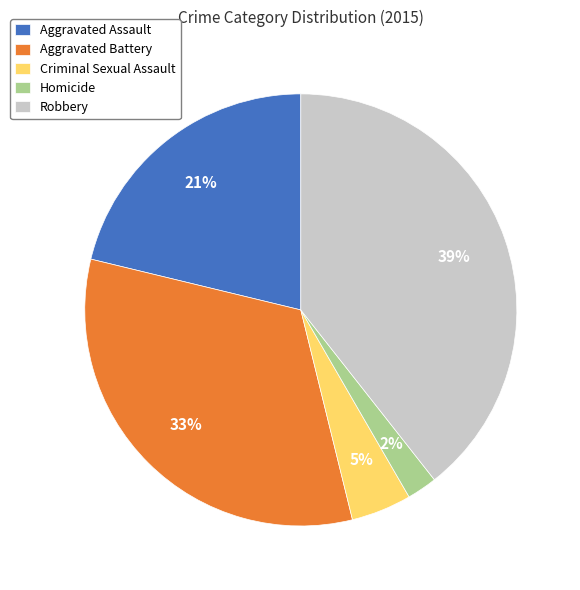

The Aggravated Assault slice represents 21% of the pie. True or false?

True